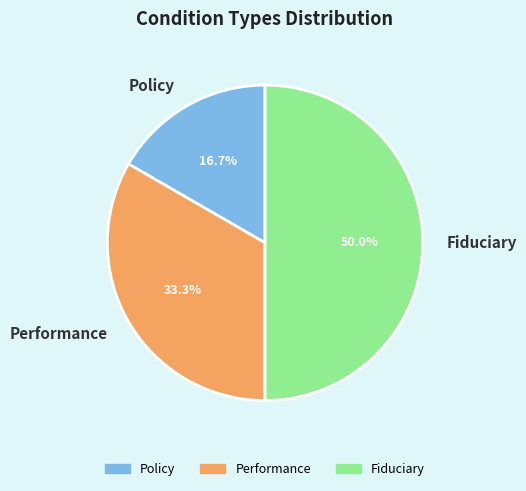

To the nearest percent, what is the difference between the largest and smallest slice percentages?

33%